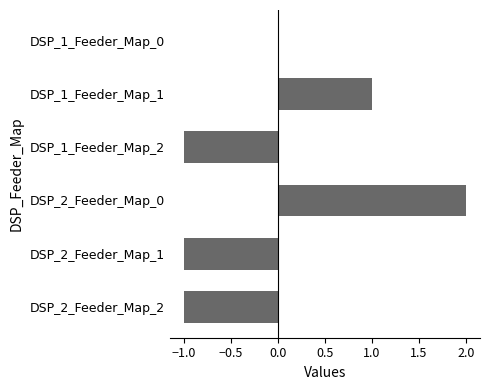

Which category has the highest value across all series?

DSP_2_Feeder_Map_0